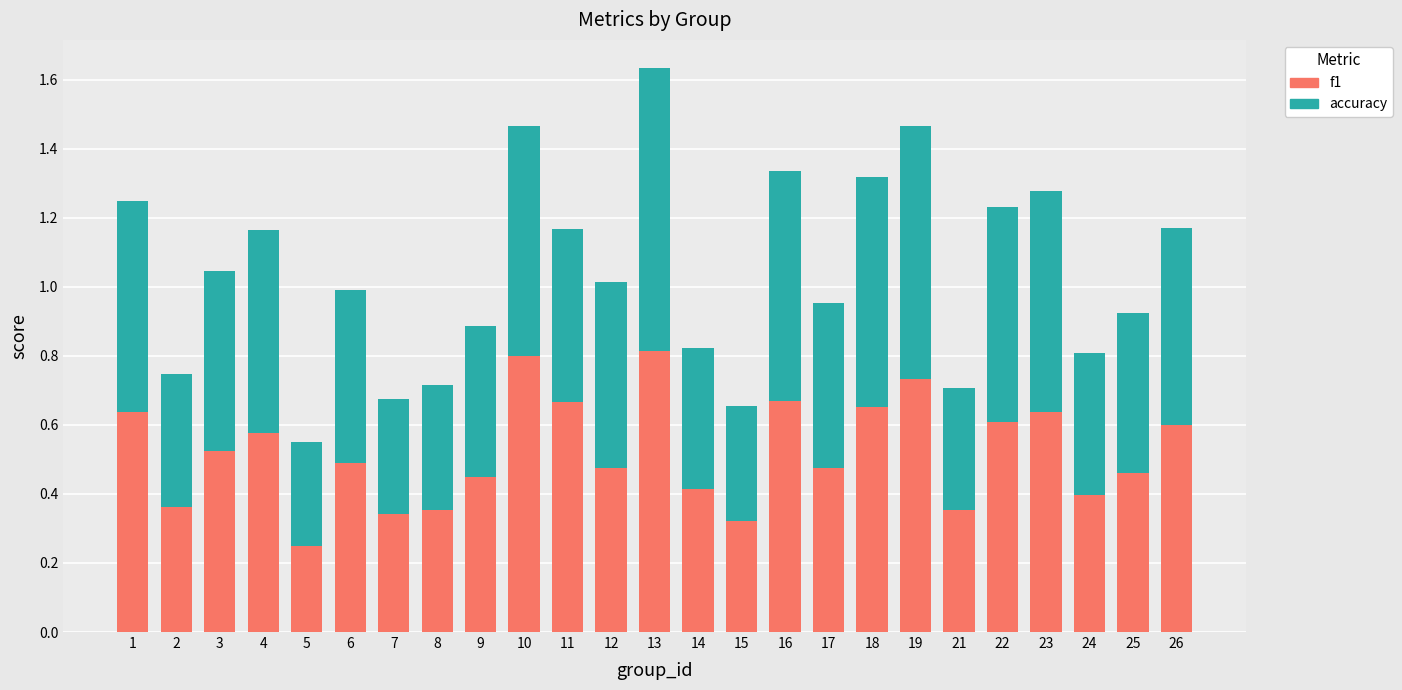

Is it true that f1 equals 0.2 at 24?

False